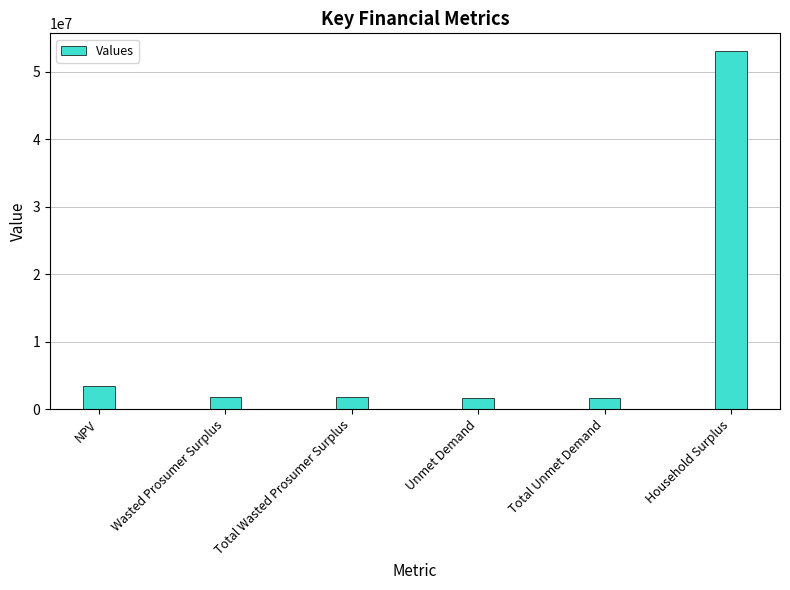

What is the average value?

10575134.5